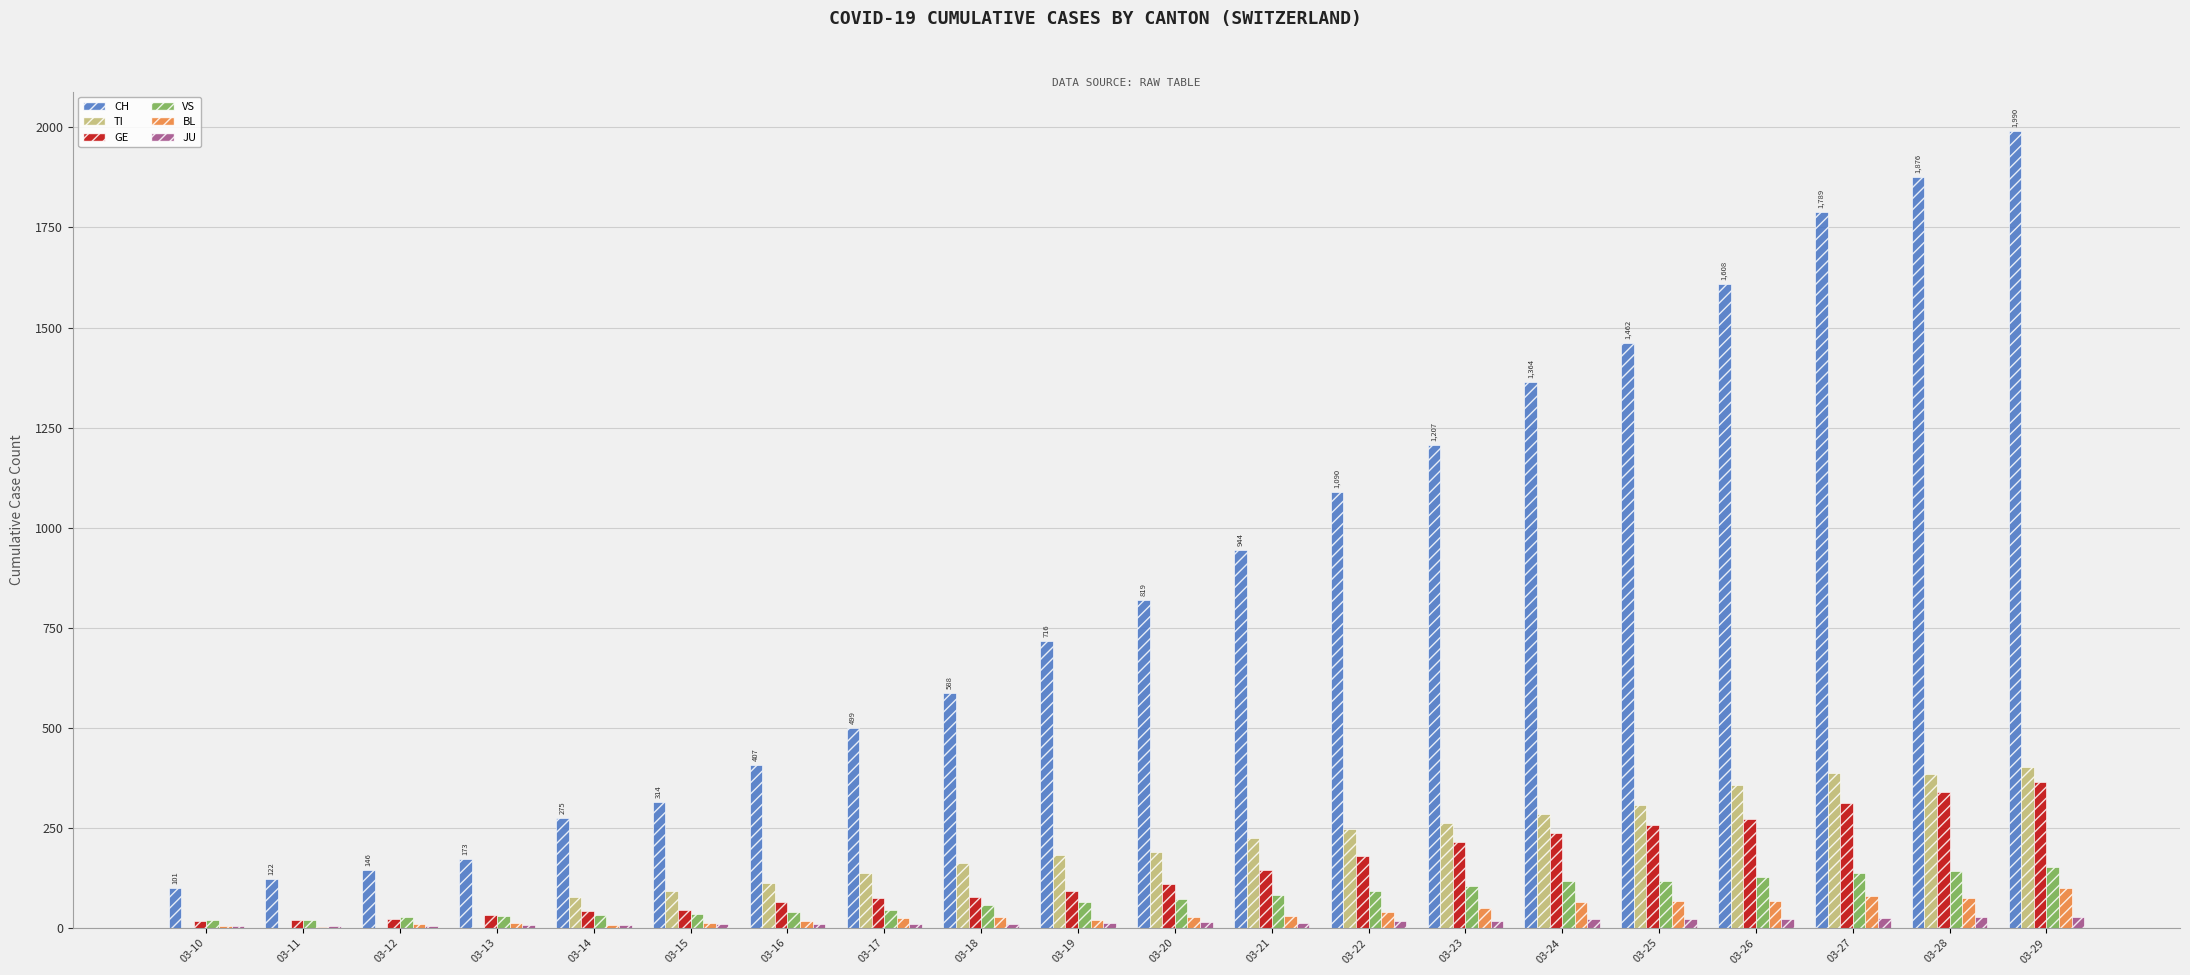

What is the sum of all VS values?

1518